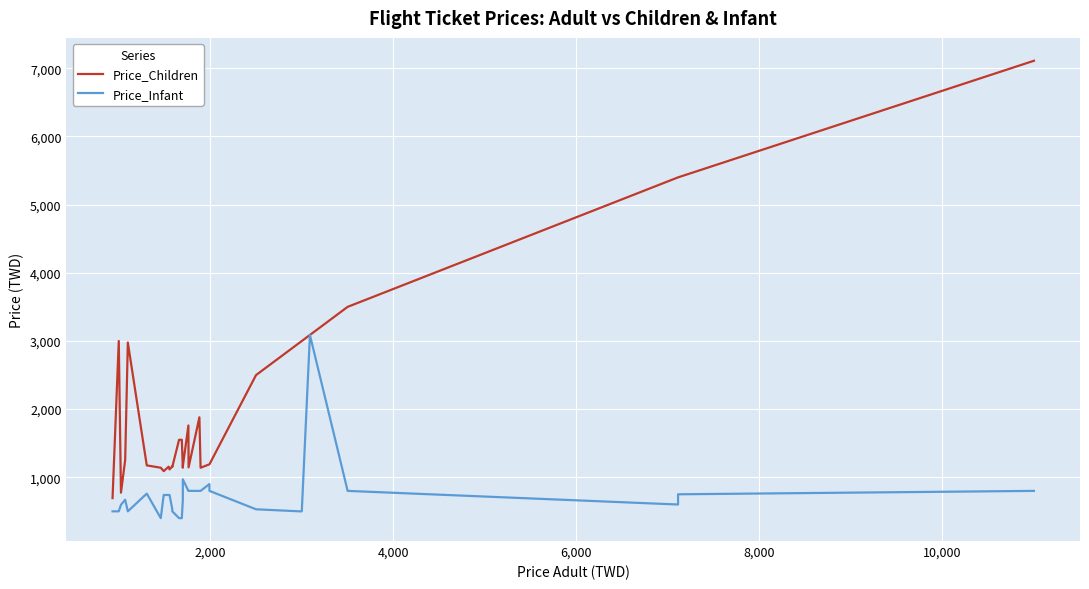

True or false: Price_Infant and Price_Children intersect in this chart.

False